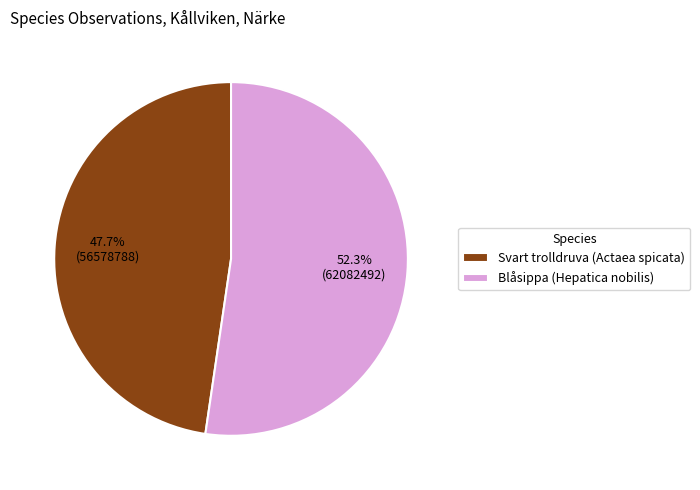

Between Svart trolldruva (Actaea spicata) and Blåsippa (Hepatica nobilis), which is larger?

Blåsippa (Hepatica nobilis)